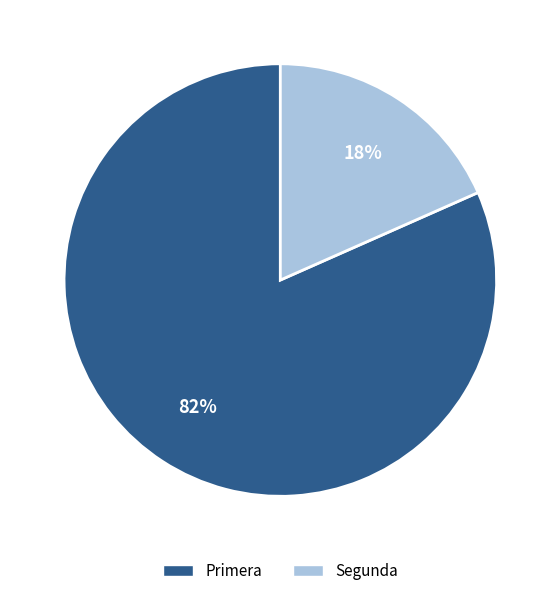

What is the smallest slice in the pie chart?

Segunda